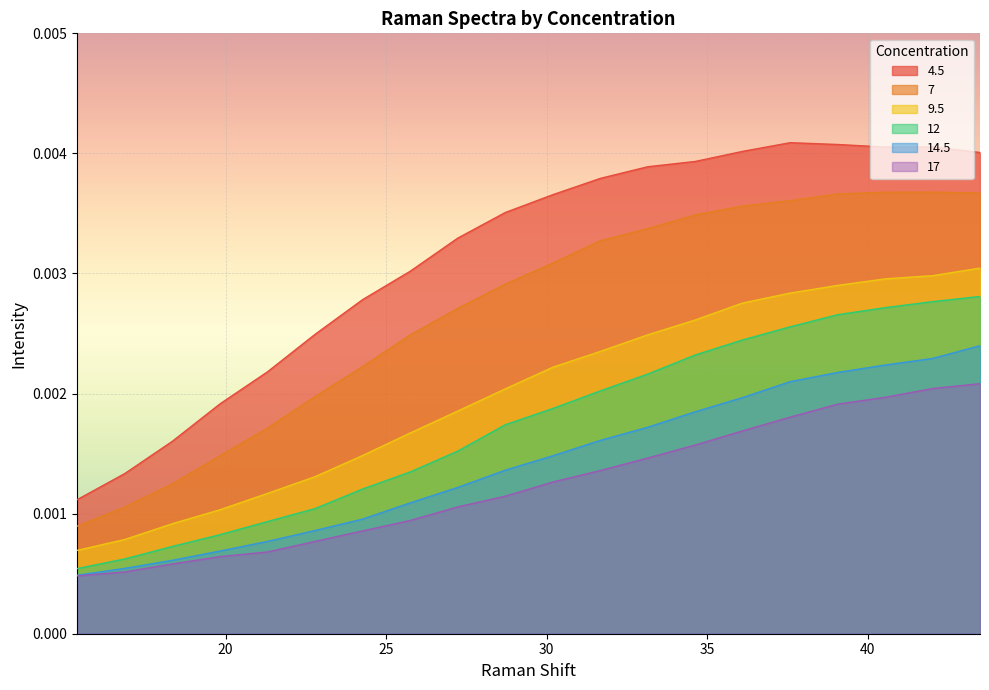

At which category is the sum across all series the highest?

43.490234